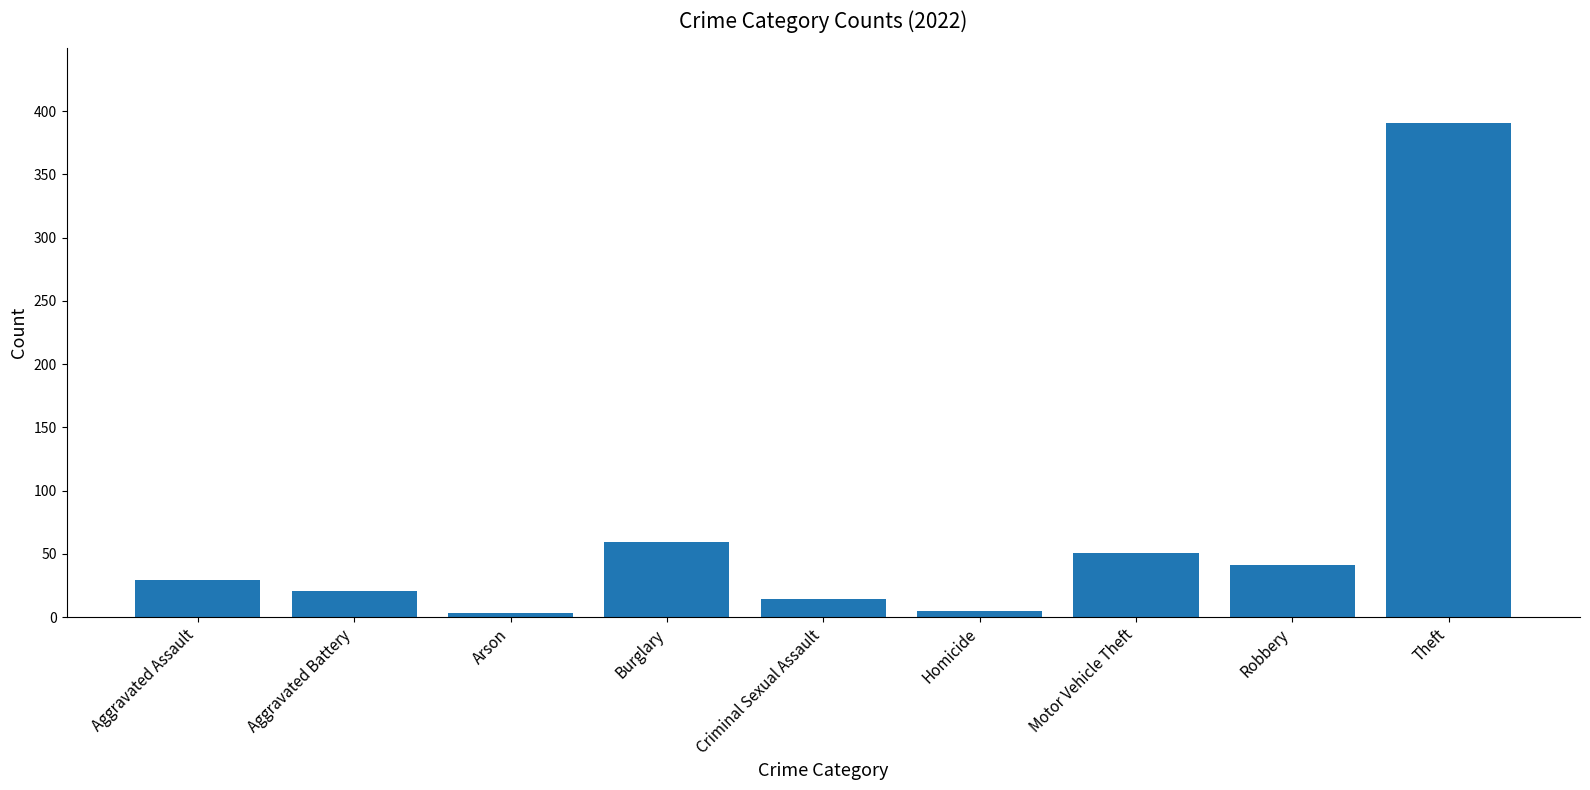

At which category does the chart reach its peak across all series?

Theft